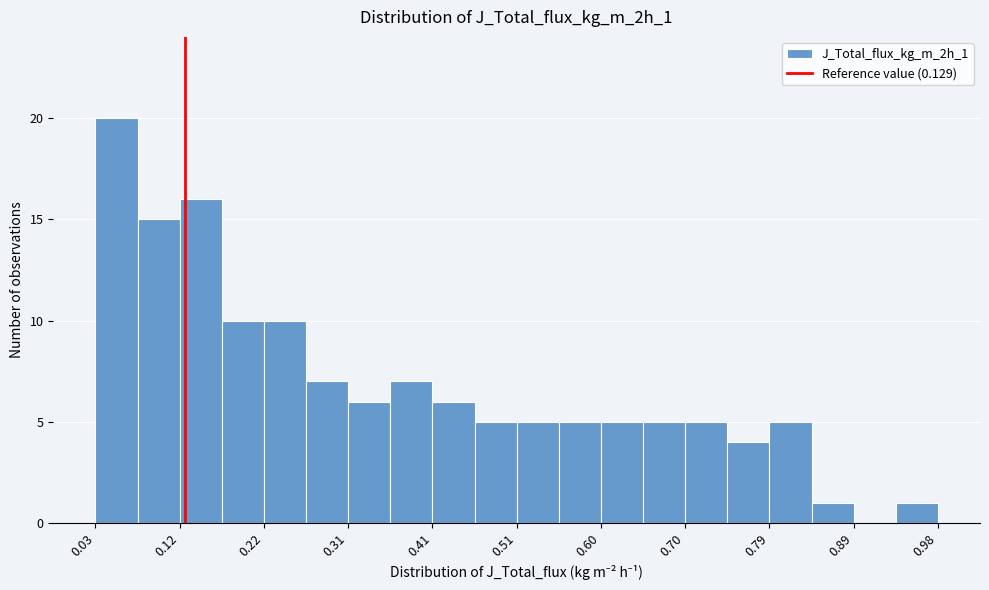

Reading left to right, transcribe this chart: for each bar, give the range it covers on the x-axis and its height. Neither the bar edges nor the heights are printed on the chart, so give them approximately, as read against the axes.

0.03 to 0.08: 20
0.08 to 0.12: 15
0.12 to 0.17: 16
0.17 to 0.22: 10
0.22 to 0.27: 10
0.27 to 0.31: 7
0.31 to 0.36: 6
0.36 to 0.41: 7
0.41 to 0.46: 6
0.46 to 0.51: 5
0.51 to 0.55: 5
0.55 to 0.60: 5
0.60 to 0.65: 5
0.65 to 0.70: 5
0.70 to 0.75: 5
0.75 to 0.79: 4
0.79 to 0.84: 5
0.84 to 0.89: 1
0.89 to 0.94: 0
0.94 to 0.98: 1